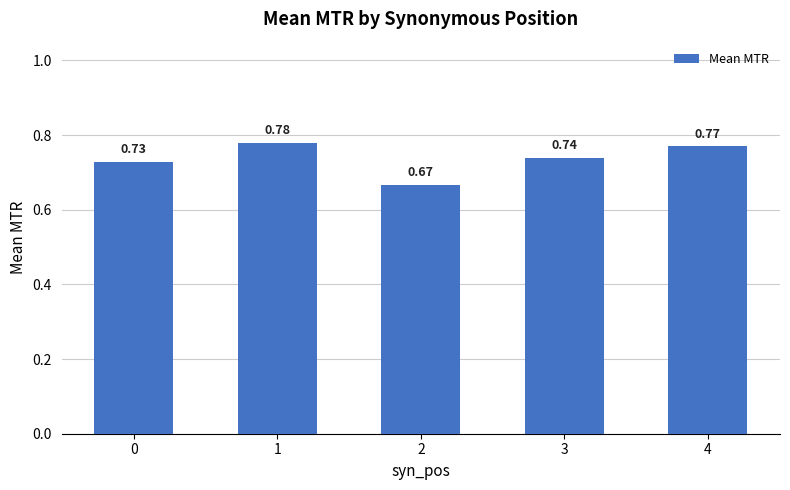

What is the sum of the values at 4 and 0?

1.5